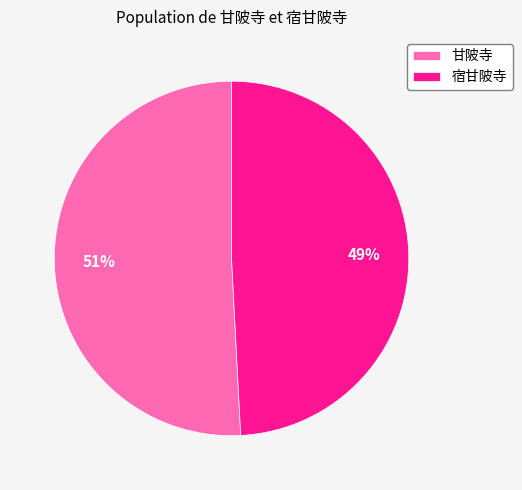

Is there a majority slice in this chart?

Yes